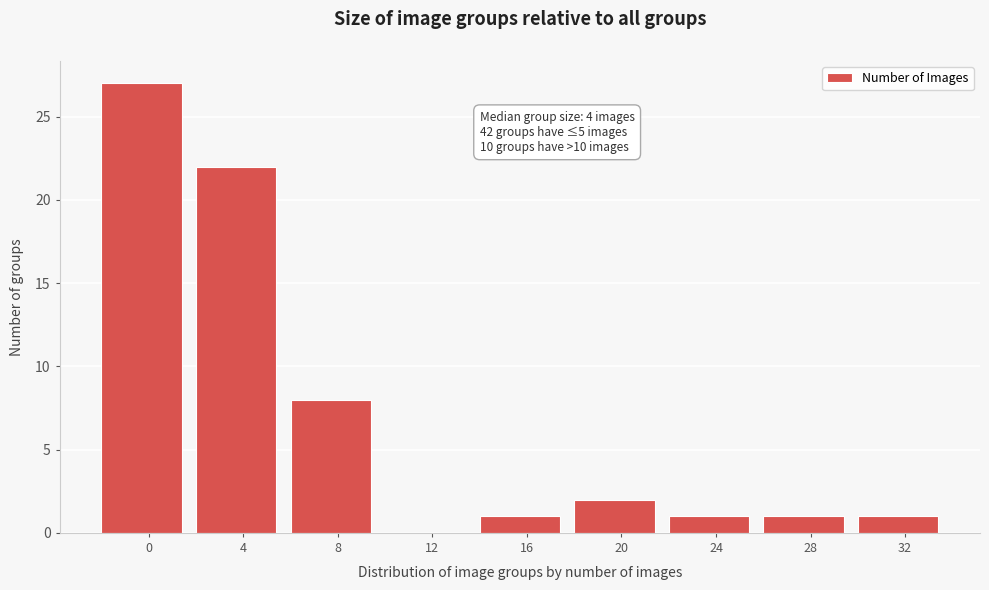

Reading left to right, what are all the values shown in this chart?

0=27	4=22	8=8	12=0	16=1	20=2	24=1	28=1	32=1